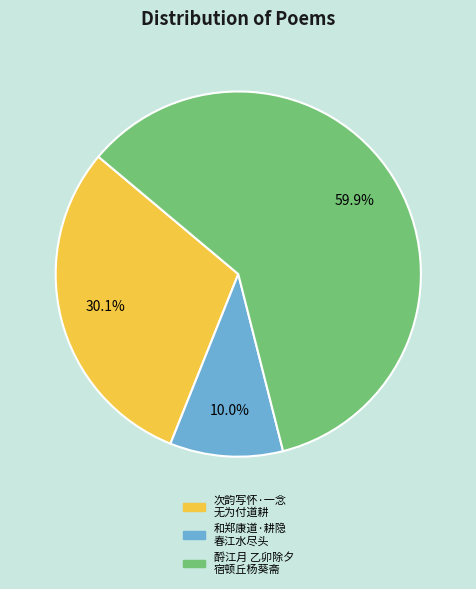

Combined, what portion of the pie is 次韵写怀·一念 无为付道耕 and 和郑康道·耕隐 春江水尽头?

40.1%